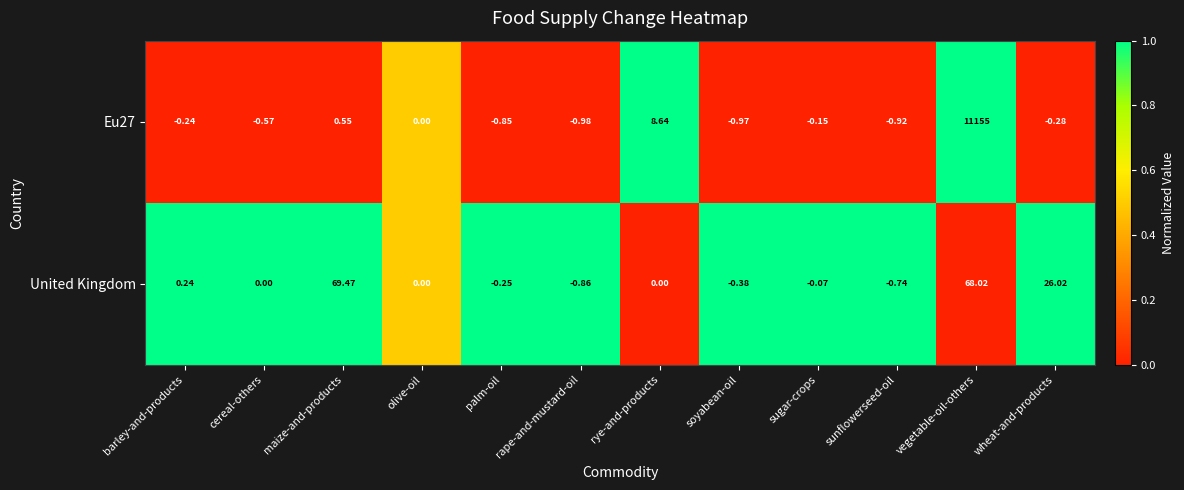

At which category is the sum across all series the highest?

vegetable-oil-others